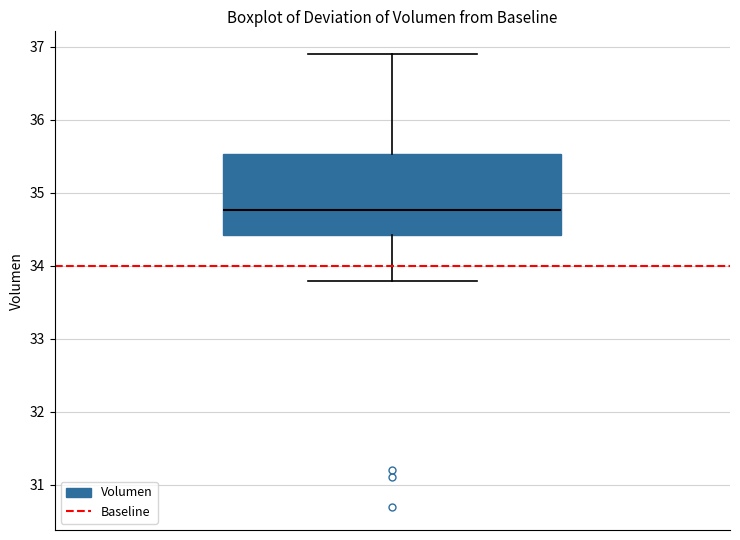

Read this box plot against the y-axis: the position of the median line, the range covered by the box, and the ends of both whiskers. The values are not printed on the chart, so give them approximately, as read against the axis.

median 34.8, box 34.4 to 35.5, whiskers 33.8 to 36.9